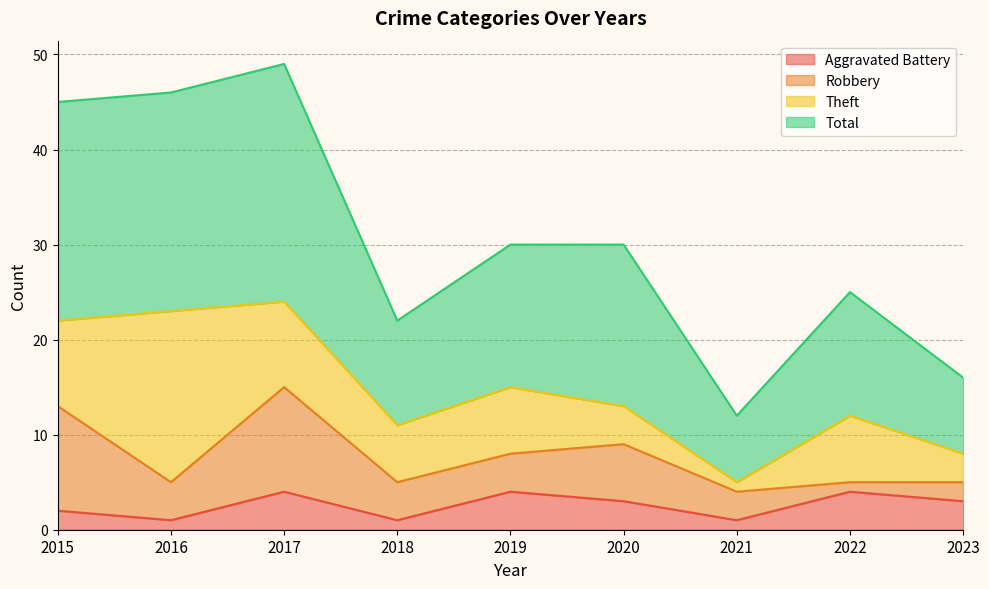

True or false: Aggravated Battery and Total intersect in this chart.

False